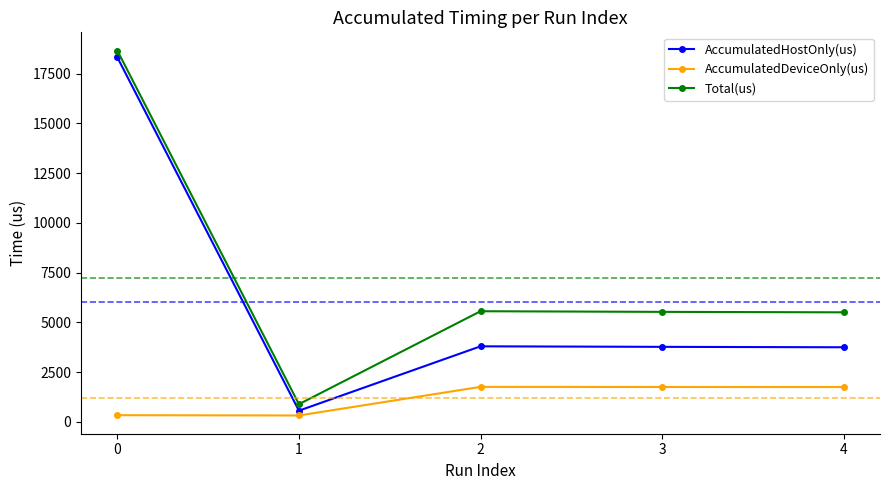

The value of AccumulatedHostOnly(us) at 0 is 18312.4. True or false?

True